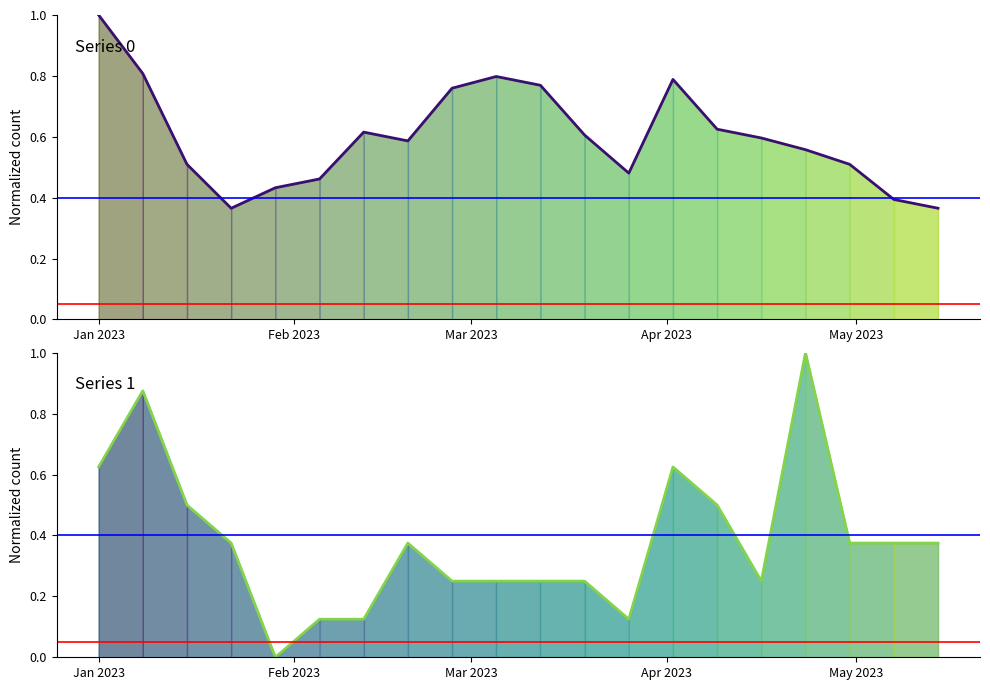

Rank the series by their average value, from lowest to highest.

1, 0